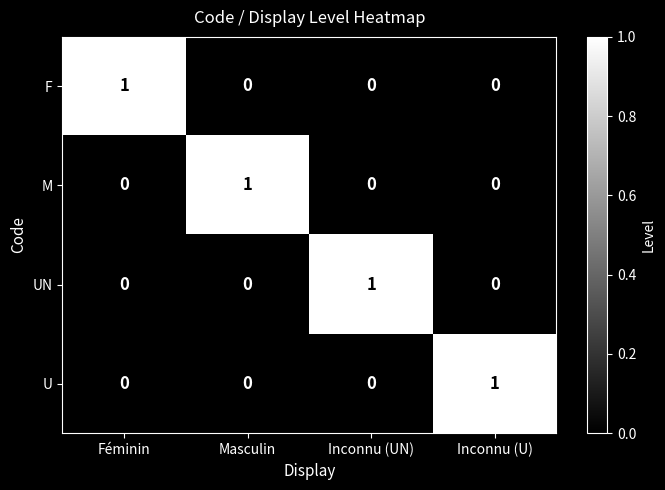

Is the value of M at Inconnu (U) greater than the value of U at Inconnu (U)?

No